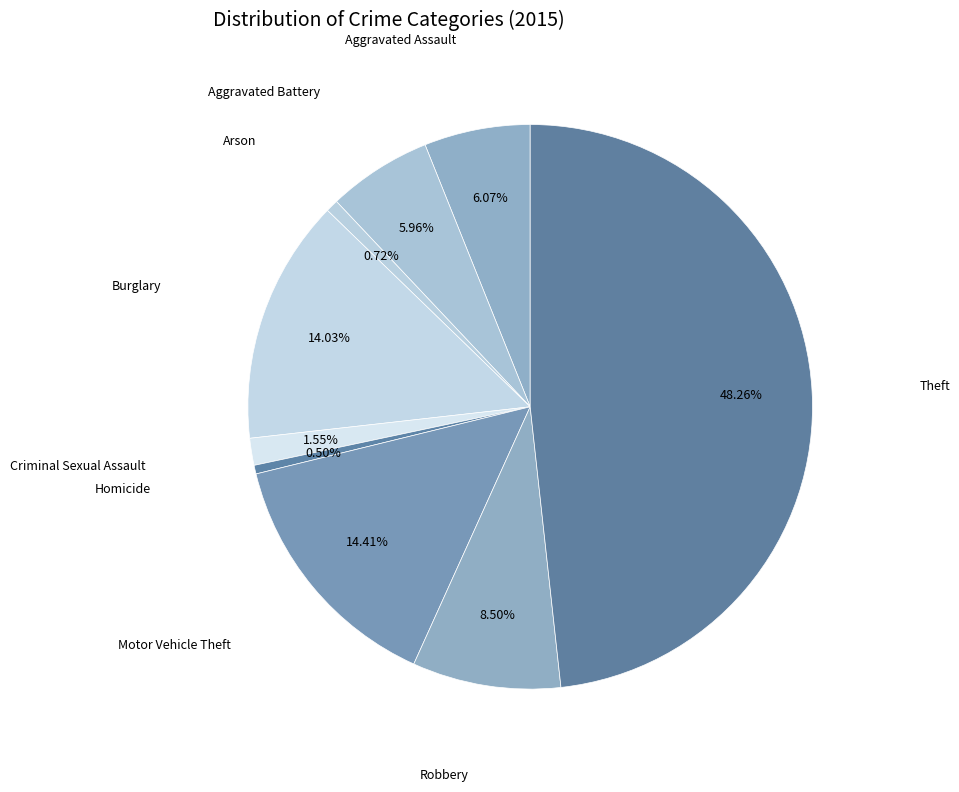

How many slices are in this pie chart?

9